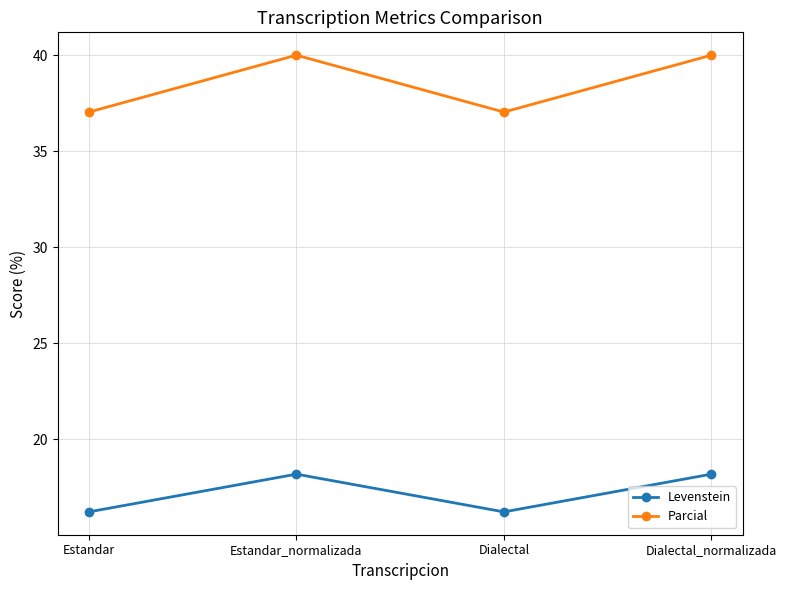

How many distinct data groups are displayed?

2